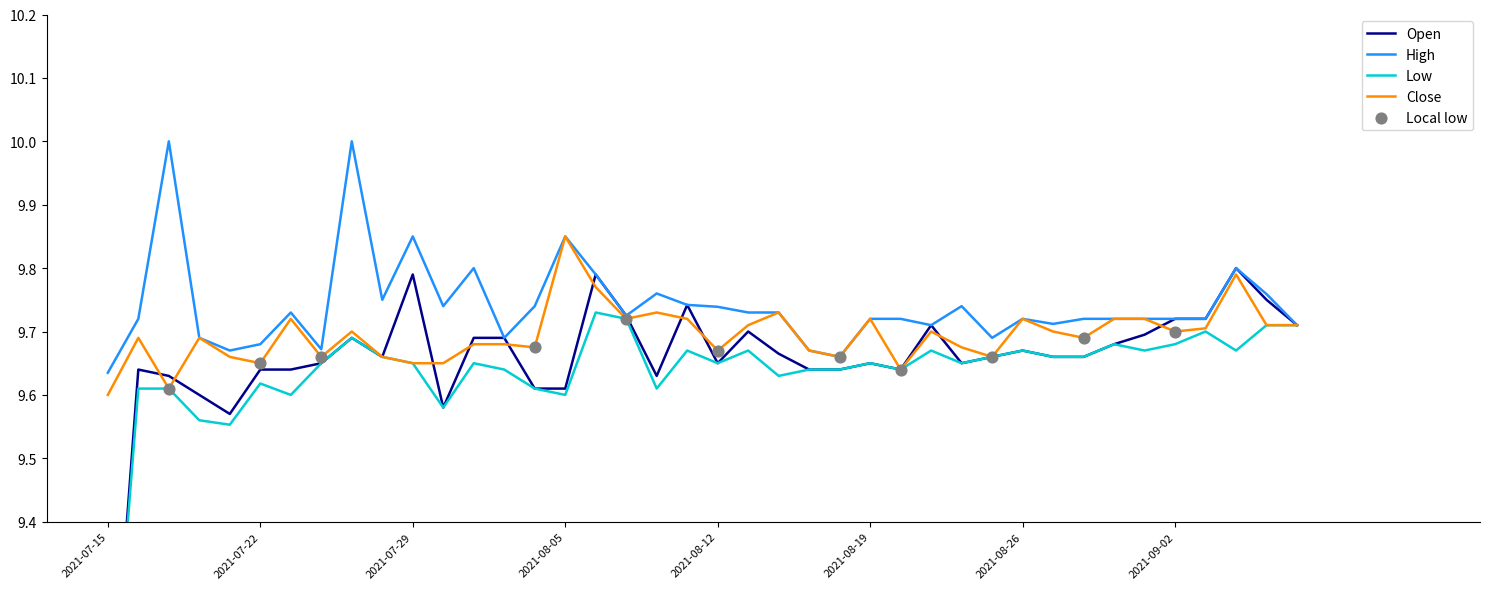

At how many categories does at least one series exceed 9?

40